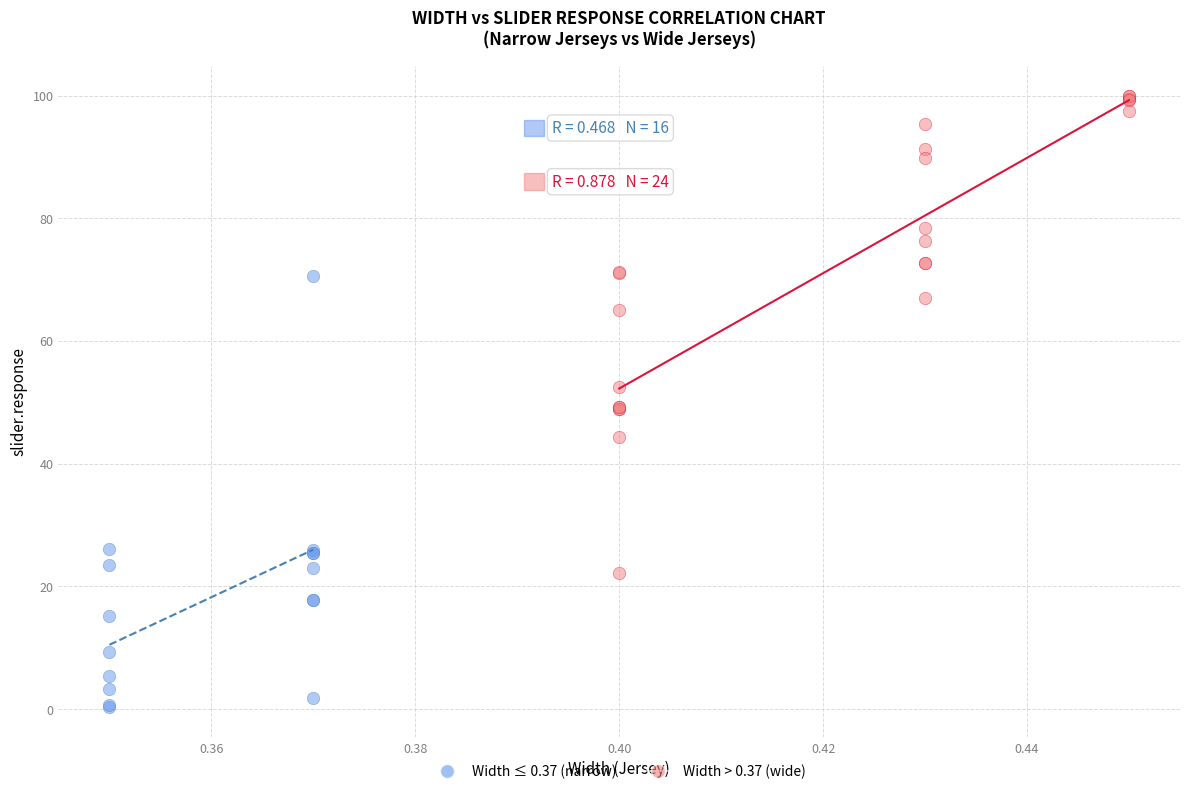

Which series reaches the maximum Y coordinate?

Width > 0.37 (wide)